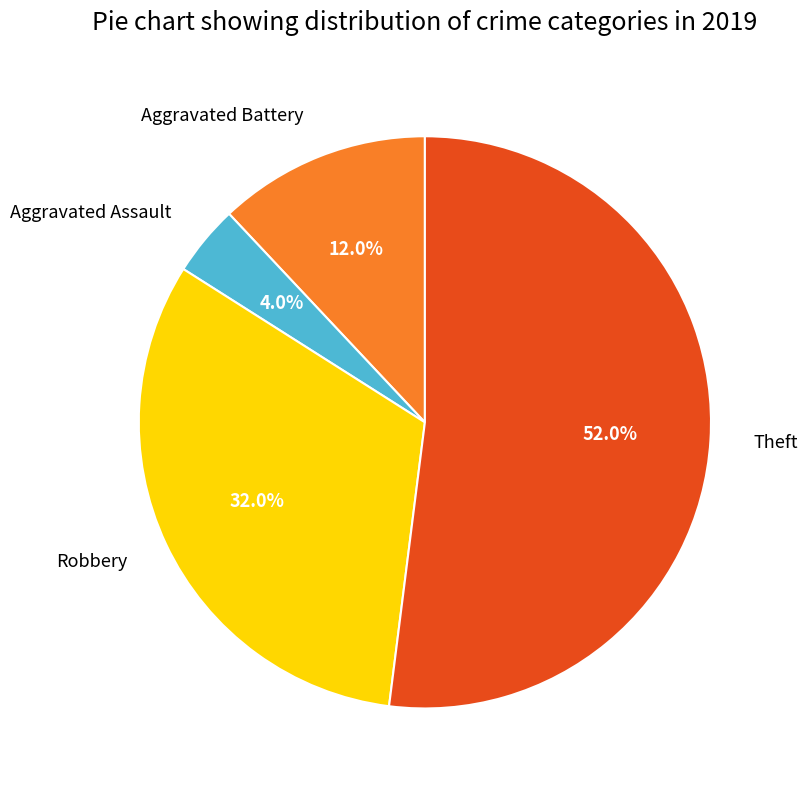

How many slices are in this pie chart?

4